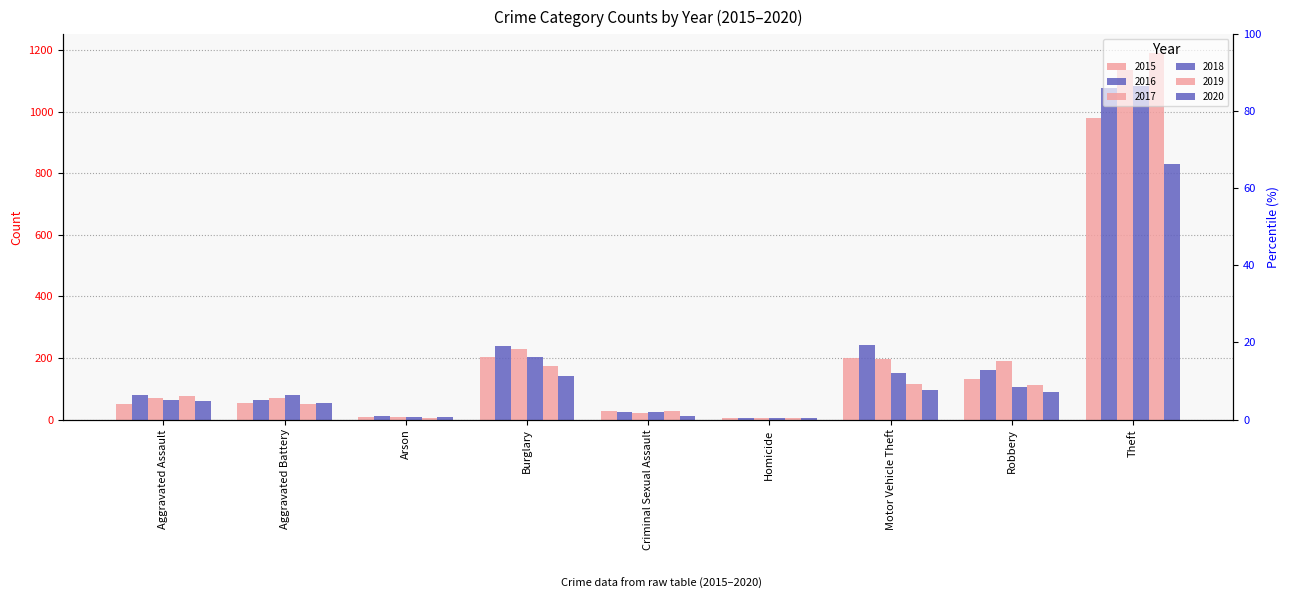

Which label corresponds to the smallest value in the chart?

Homicide